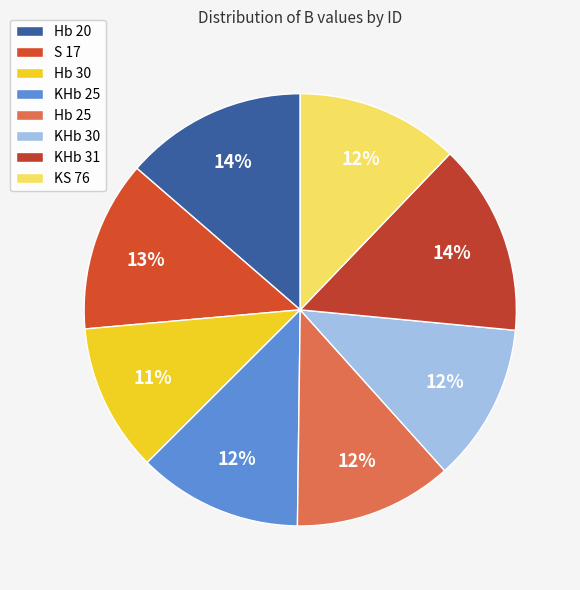

Rank the categories by value from lowest to highest.

Hb 30, KHb 30, Hb 25, KS 76, KHb 25, S 17, Hb 20, KHb 31